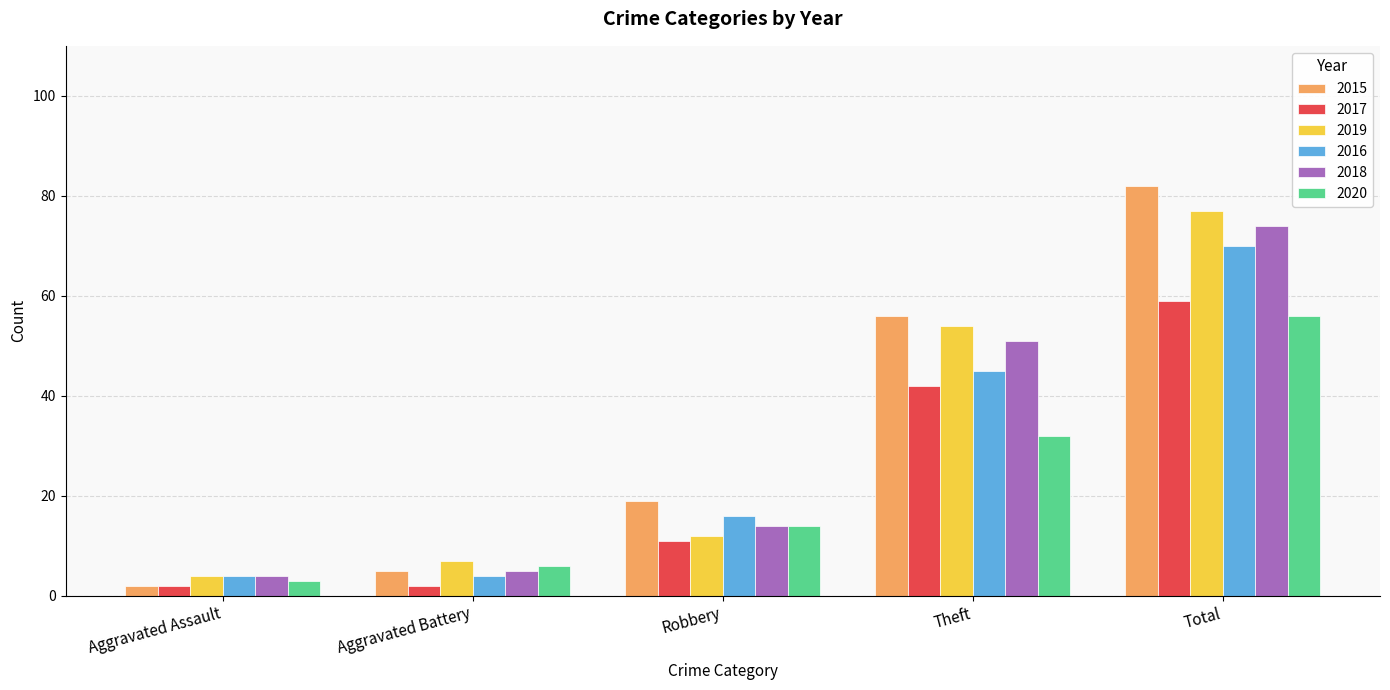

What is the label of the 5th bar from the left?

Total